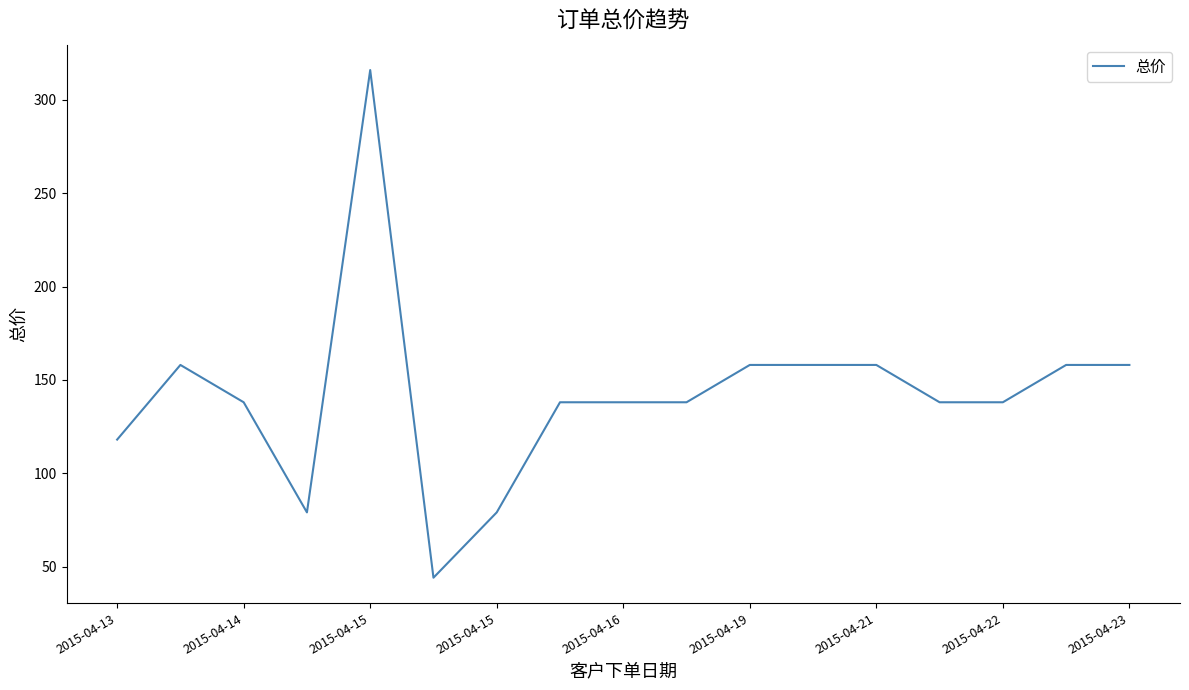

What is the smallest value displayed?

44